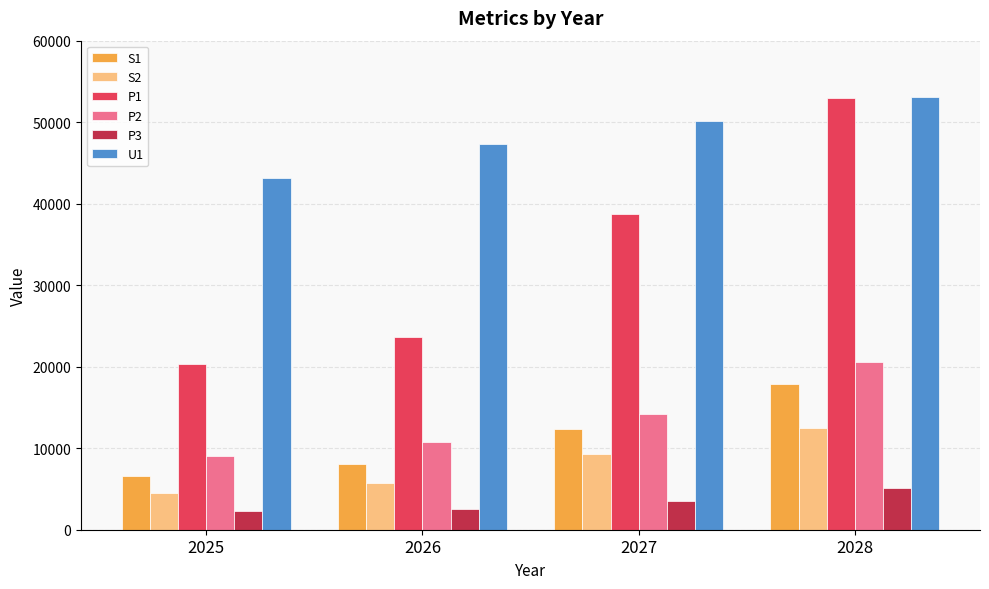

What is the total value across all series at 2026?

97980.7